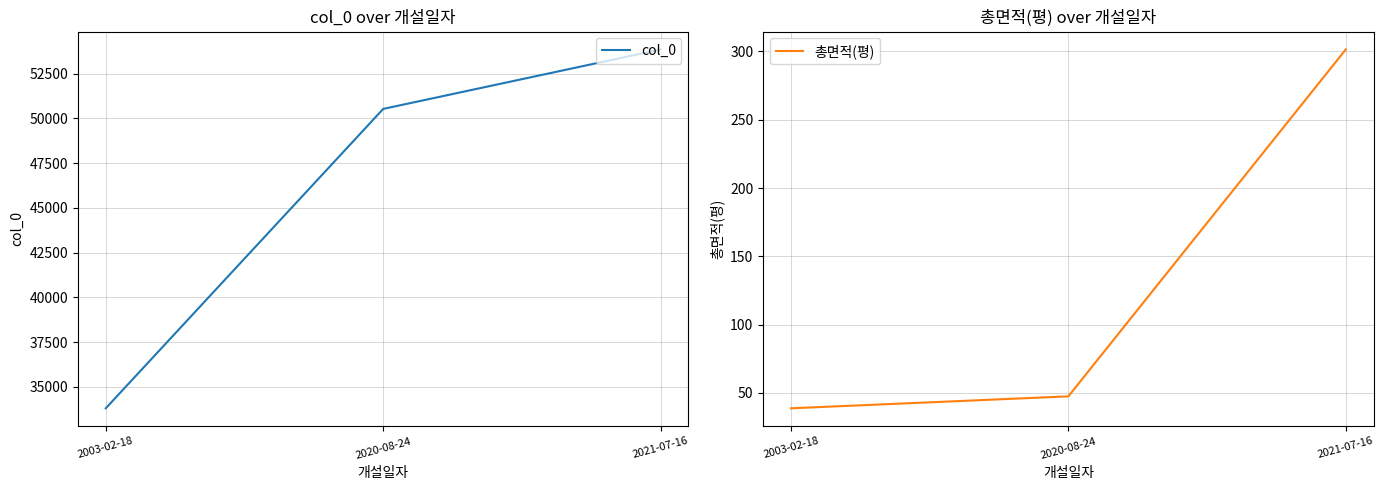

Which series has the largest total across all categories?

col_0